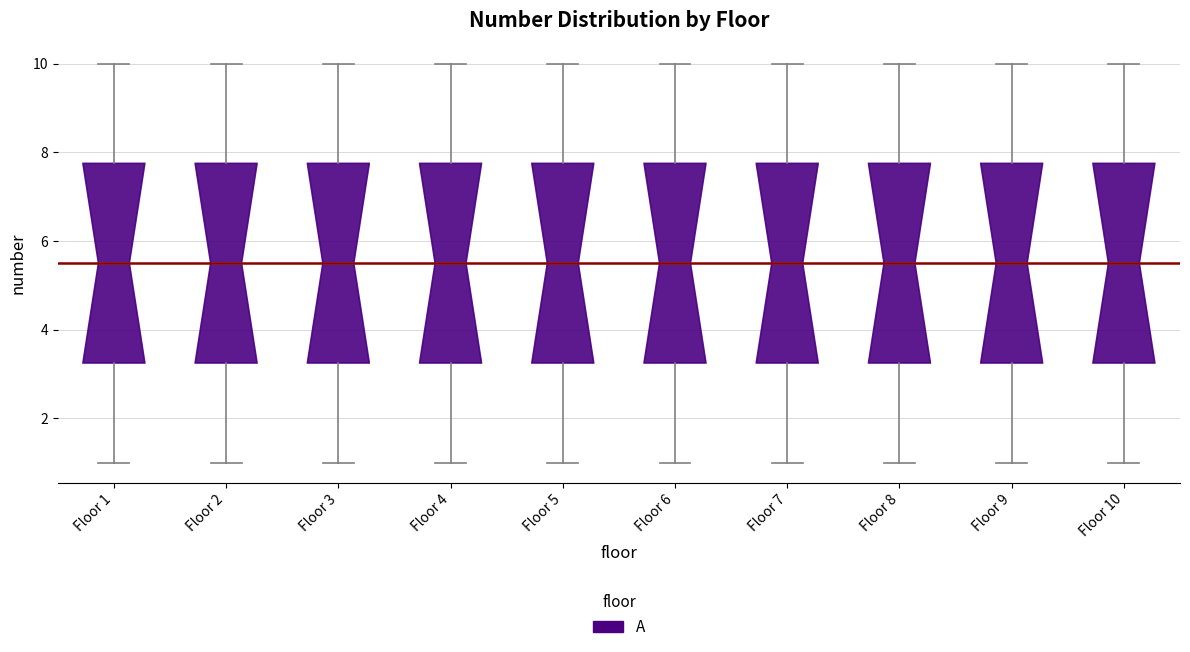

Reading left to right, read every box against the y-axis: the position of its median line, the range the box covers, and the ends of its whiskers. The values are not printed on the chart, so give them approximately, as read against the axis.

Floor 1: median 5.6, box 3.2 to 7.8, whiskers 1.0 to 10.0
Floor 2: median 5.6, box 3.2 to 7.8, whiskers 1.0 to 10.0
Floor 3: median 5.6, box 3.2 to 7.8, whiskers 1.0 to 10.0
Floor 4: median 5.6, box 3.2 to 7.8, whiskers 1.0 to 10.0
Floor 5: median 5.6, box 3.2 to 7.8, whiskers 1.0 to 10.0
Floor 6: median 5.6, box 3.2 to 7.8, whiskers 1.0 to 10.0
Floor 7: median 5.6, box 3.2 to 7.8, whiskers 1.0 to 10.0
Floor 8: median 5.6, box 3.2 to 7.8, whiskers 1.0 to 10.0
Floor 9: median 5.6, box 3.2 to 7.8, whiskers 1.0 to 10.0
Floor 10: median 5.6, box 3.2 to 7.8, whiskers 1.0 to 10.0